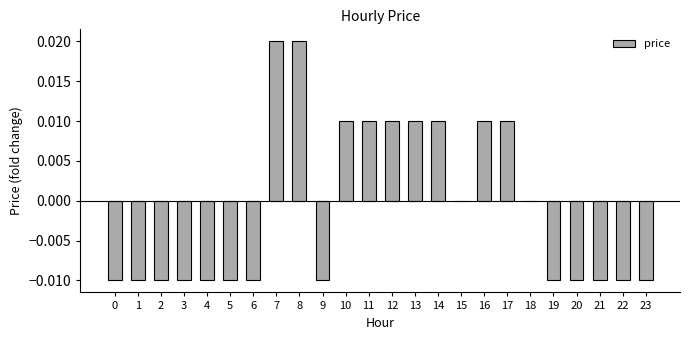

How many values are between 0 and 1?

11